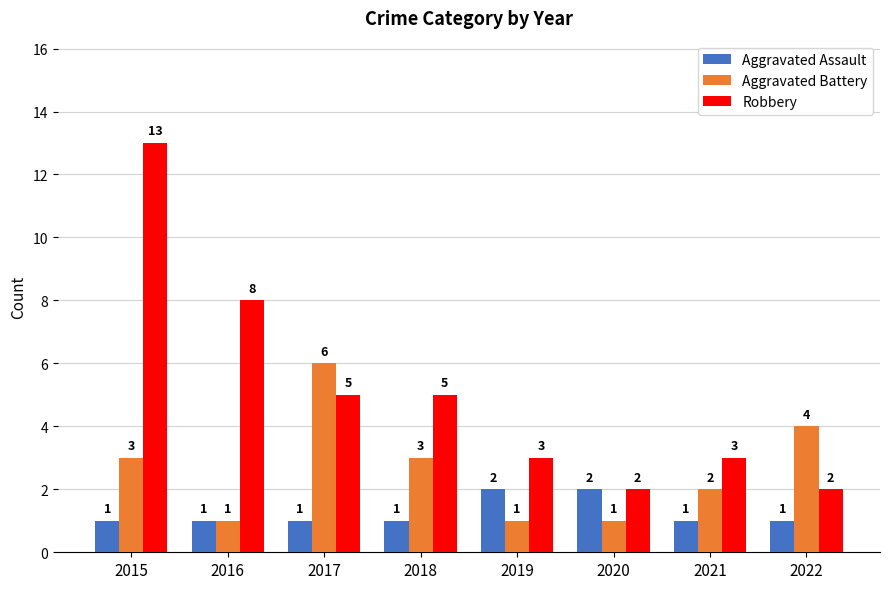

At which label is Robbery closest to 7?

2016